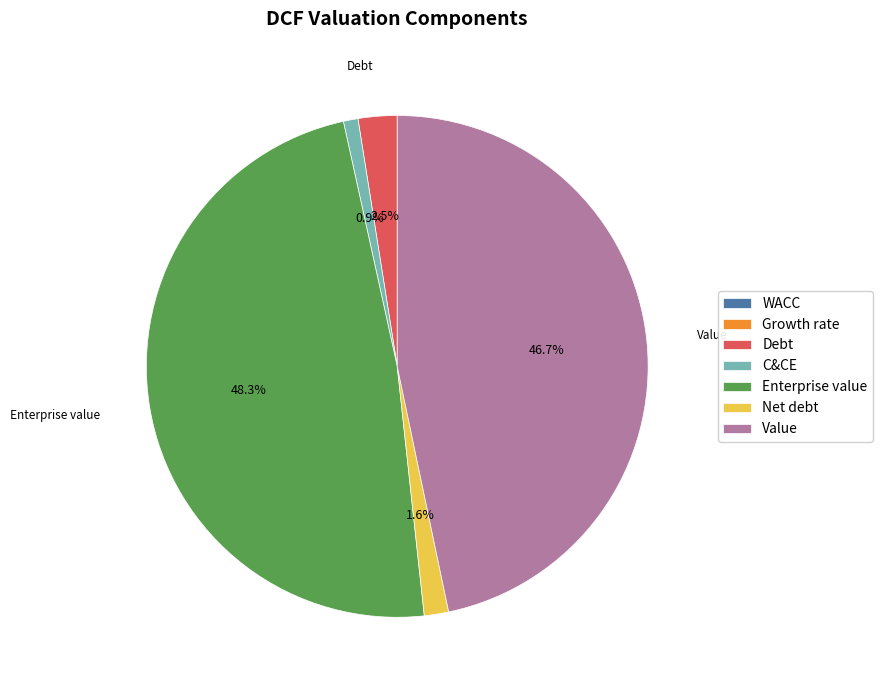

What is the largest slice in the pie chart?

Enterprise value